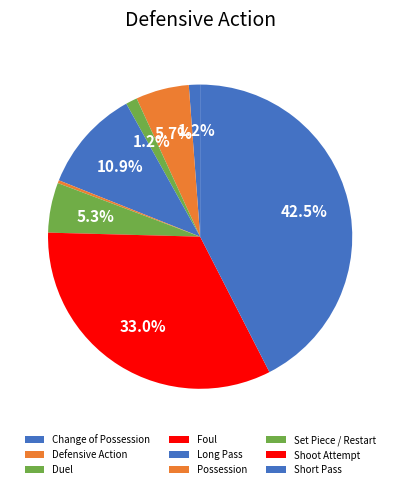

Rank the categories by value from highest to lowest.

Short Pass, Shoot Attempt, Long Pass, Defensive Action, Set Piece / Restart, Duel, Change of Possession, Possession, Foul